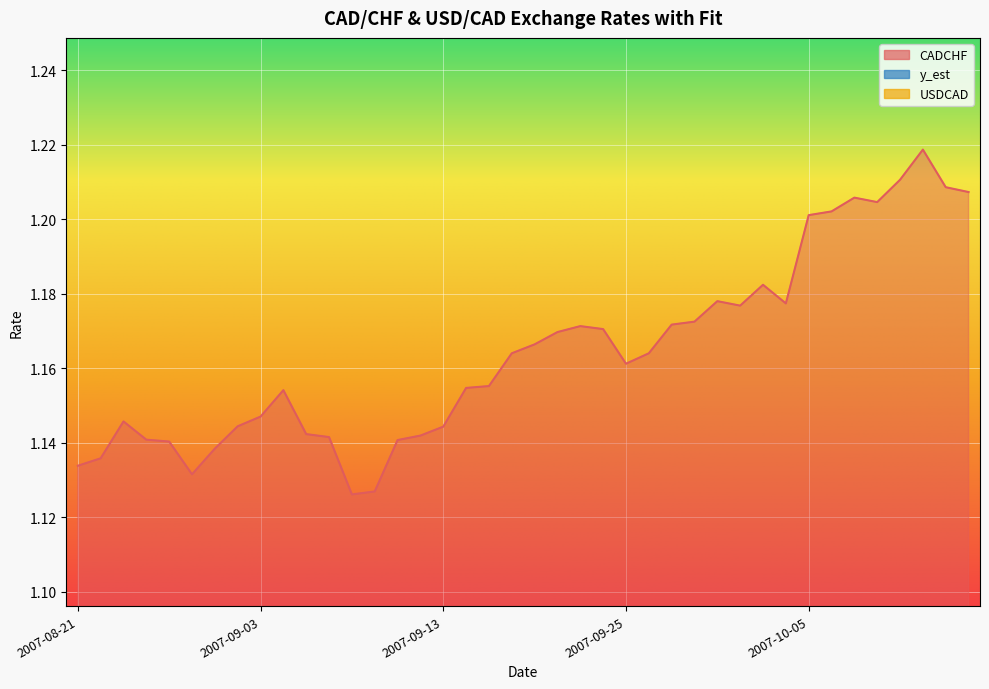

What is the label of the 36th point from the left?

2007-10-10